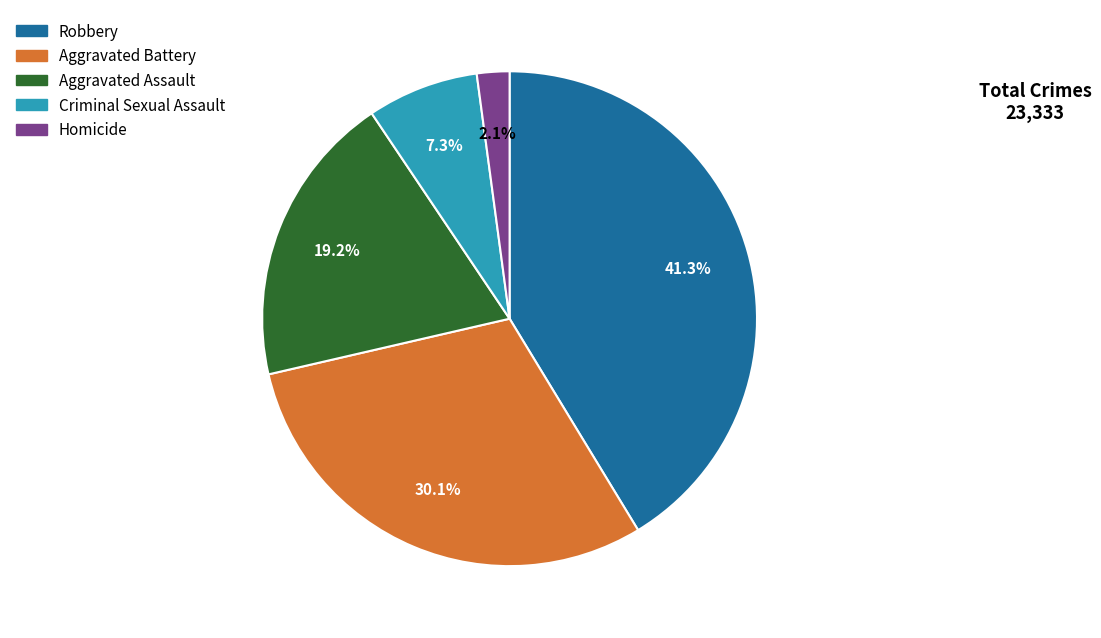

What percentage is the Criminal Sexual Assault slice, to the nearest percent?

7%